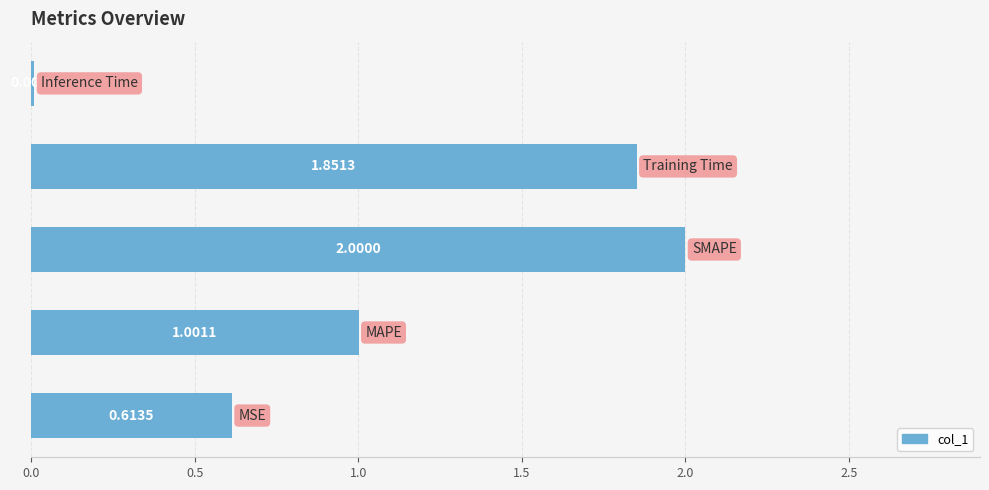

What is the sum of all values?

5.5